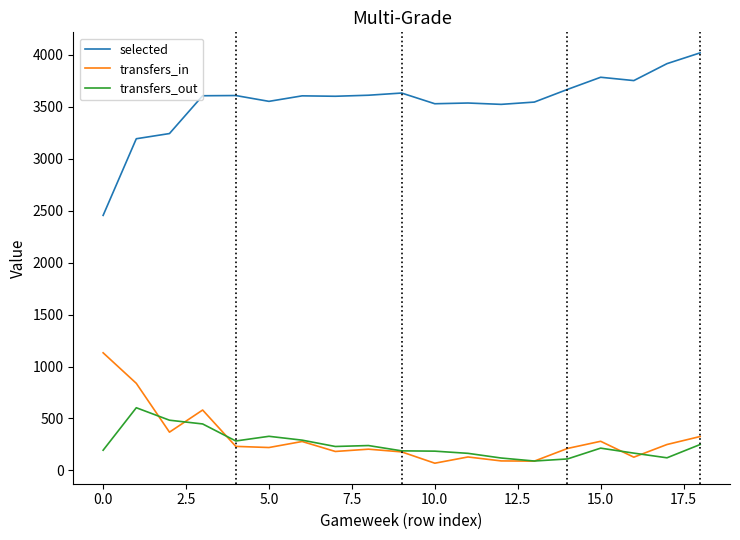

What is the greatest value displayed?

4020